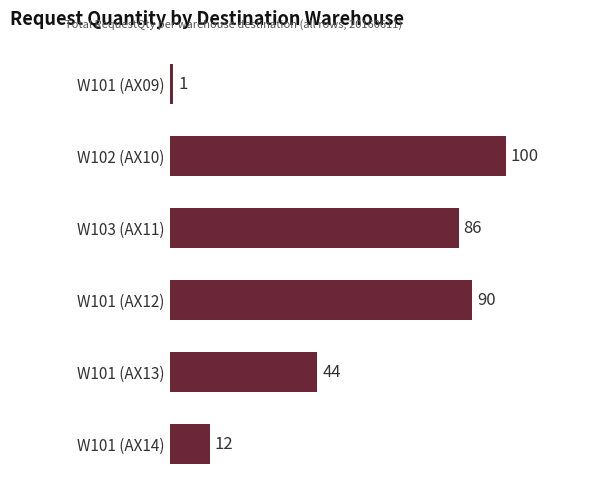

Reading top to bottom, list all the values displayed in this chart.

W101 (AX09)=1	W102 (AX10)=100	W103 (AX11)=86	W101 (AX12)=90	W101 (AX13)=44	W101 (AX14)=12